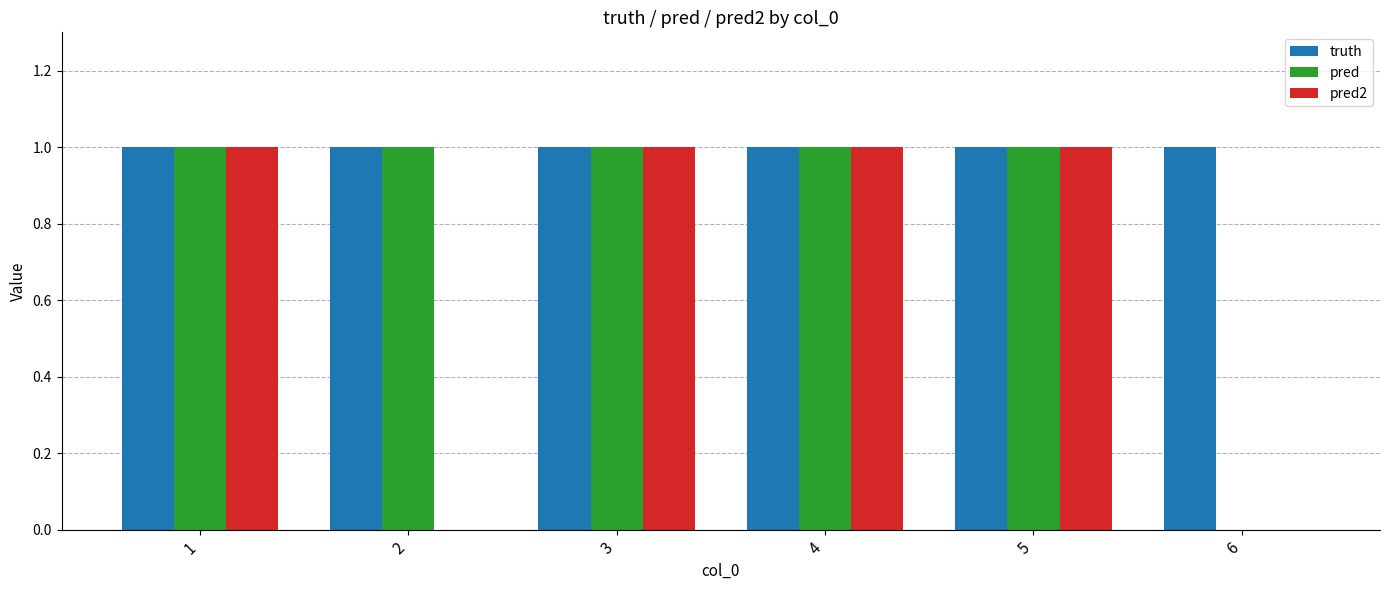

Which series has the largest total across all categories?

truth